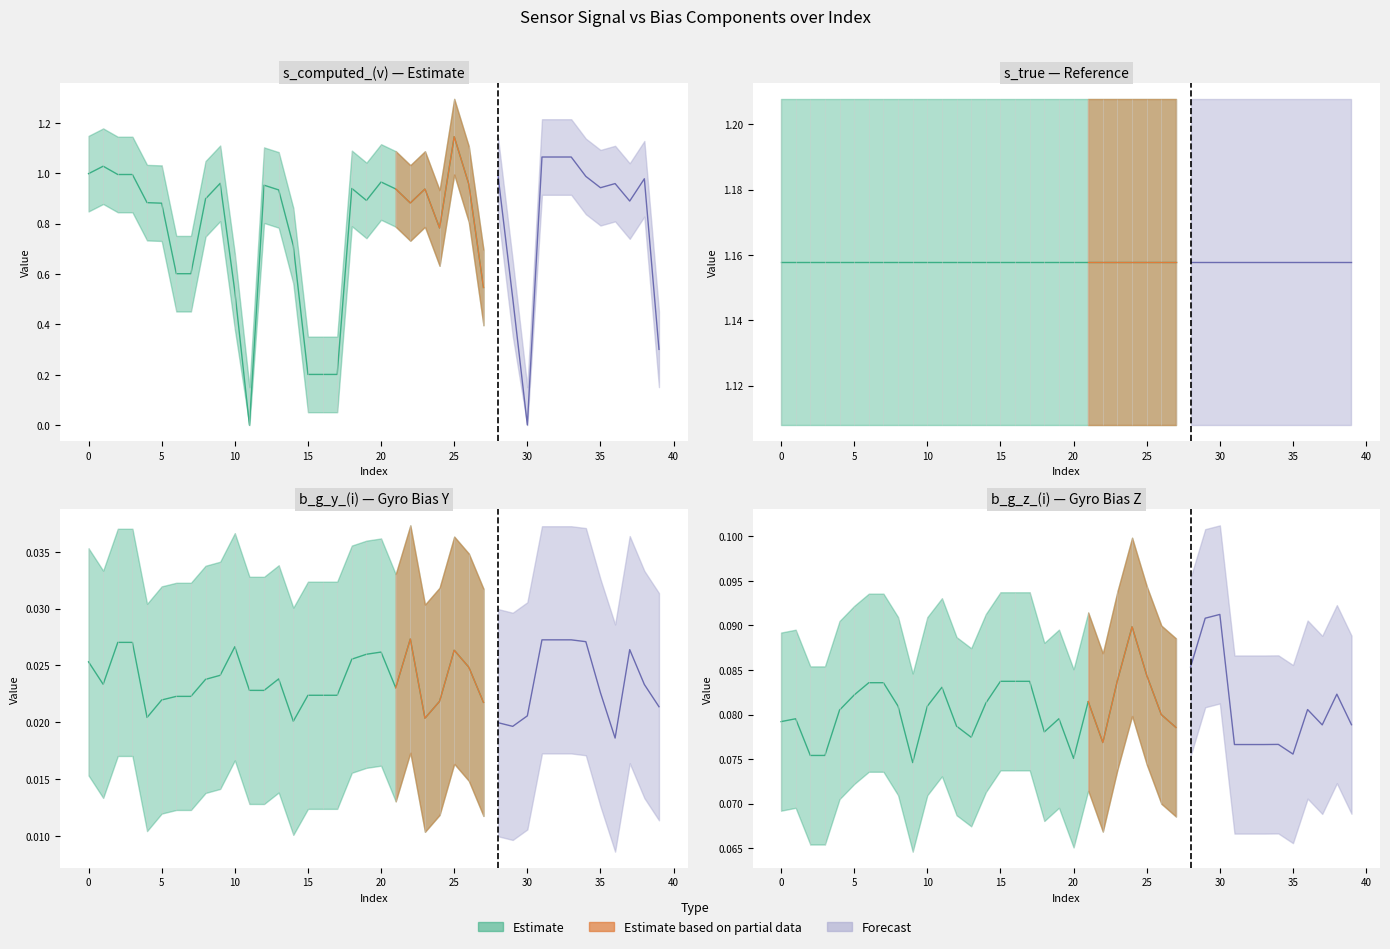

Reading left to right, transcribe all the data shown in this chart.

s_computed_(v): 1.0	1.0	1.0	1.0	0.9	0.9	0.6	0.6	0.9	1.0	0.5	0.0	1.0	0.9	0.7	0.2	0.2	0.2	0.9	0.9	1.0	0.9	0.9	0.9	0.8	1.1	1.0	0.5	1.0	0.5	0.0	1.1	1.1	1.1	1.0	0.9	1.0	0.9	1.0	0.3
s_true: 1.2	1.2	1.2	1.2	1.2	1.2	1.2	1.2	1.2	1.2	1.2	1.2	1.2	1.2	1.2	1.2	1.2	1.2	1.2	1.2	1.2	1.2	1.2	1.2	1.2	1.2	1.2	1.2	1.2	1.2	1.2	1.2	1.2	1.2	1.2	1.2	1.2	1.2	1.2	1.2
b_g_y_(i): 0.0	0.0	0.0	0.0	0.0	0.0	0.0	0.0	0.0	0.0	0.0	0.0	0.0	0.0	0.0	0.0	0.0	0.0	0.0	0.0	0.0	0.0	0.0	0.0	0.0	0.0	0.0	0.0	0.0	0.0	0.0	0.0	0.0	0.0	0.0	0.0	0.0	0.0	0.0	0.0
b_g_z_(i): 0.1	0.1	0.1	0.1	0.1	0.1	0.1	0.1	0.1	0.1	0.1	0.1	0.1	0.1	0.1	0.1	0.1	0.1	0.1	0.1	0.1	0.1	0.1	0.1	0.1	0.1	0.1	0.1	0.1	0.1	0.1	0.1	0.1	0.1	0.1	0.1	0.1	0.1	0.1	0.1